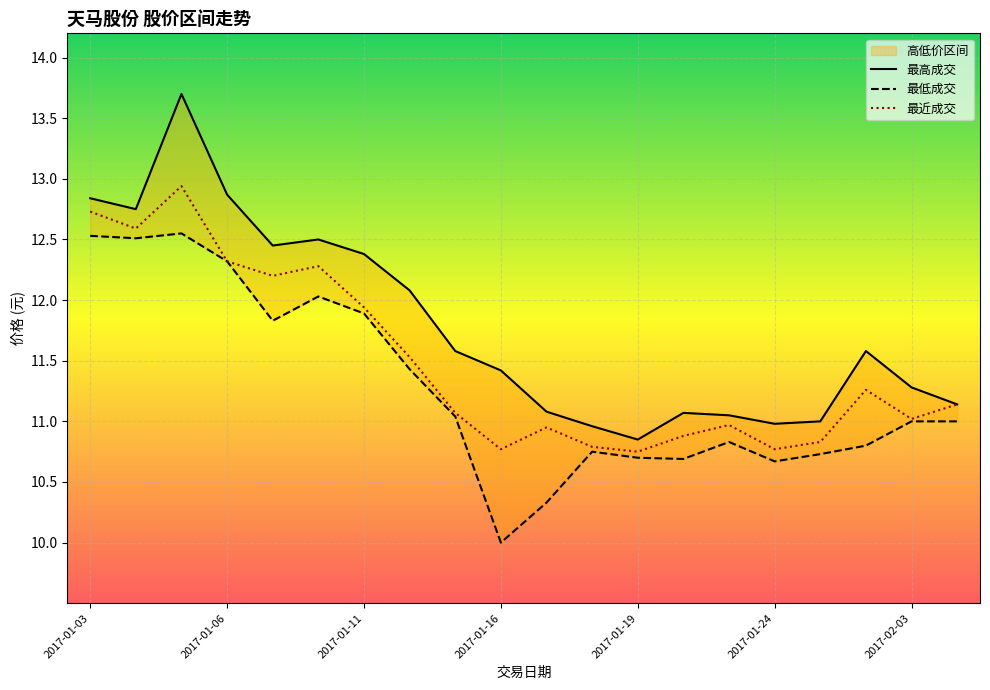

Reading left to right, transcribe all the data shown in this chart.

最高成交: 12.8	12.8	13.7	12.9	12.4	12.5	12.4	12.1	11.6	11.4	11.1	11.0	10.8	11.1	11.1	11.0	11.0	11.6	11.3	11.1
最低成交: 12.5	12.5	12.6	12.3	11.8	12.0	11.9	11.4	11.0	10.0	10.3	10.8	10.7	10.7	10.8	10.7	10.7	10.8	11.0	11.0
最近成交: 12.7	12.6	12.9	12.3	12.2	12.3	11.9	11.5	11.1	10.8	10.9	10.8	10.8	10.9	11.0	10.8	10.8	11.3	11.0	11.1